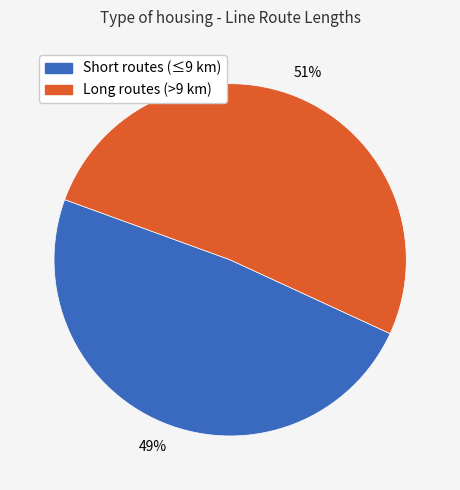

Is there any slice that represents more than half of the pie?

Yes